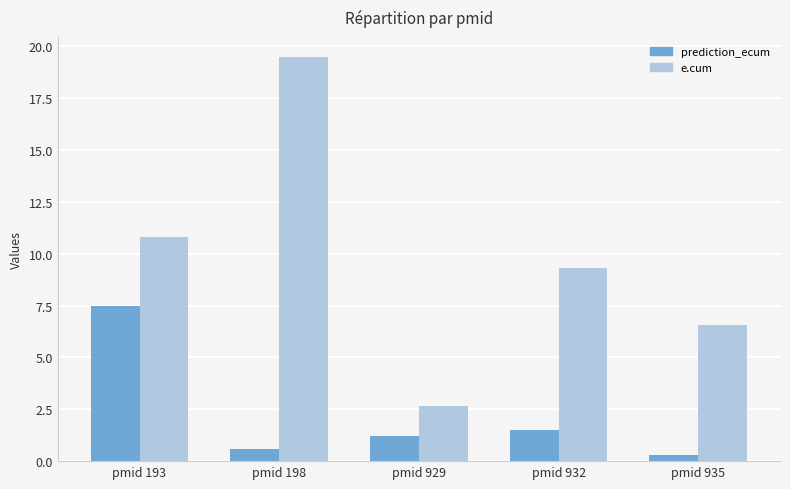

Which series has the largest total across all categories?

e.cum